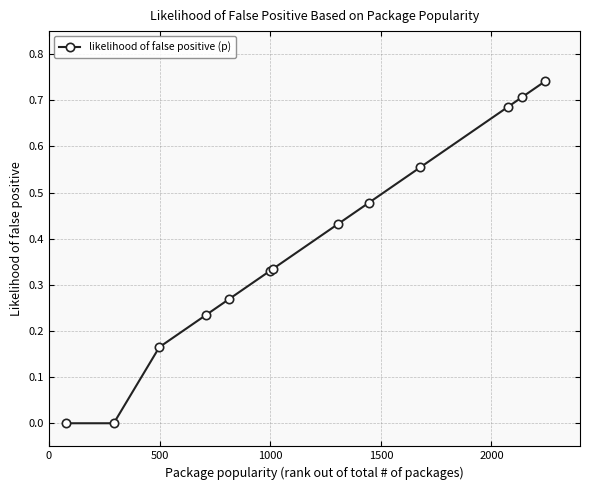

True or false: the data has more than 2 interior local peaks.

False